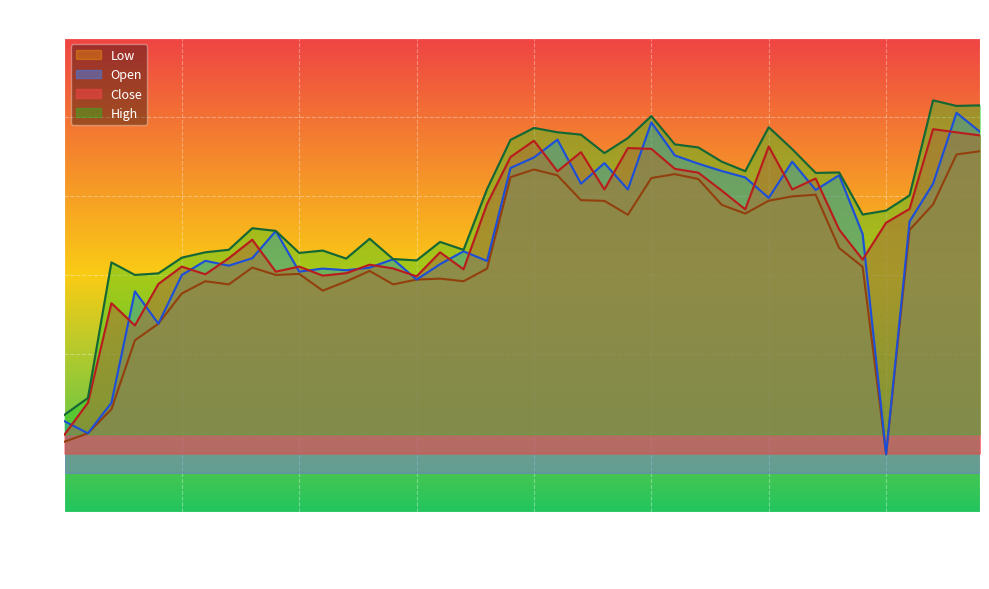

List the labels in order of Close value, smallest first.

2023-02-07, 2023-02-08, 2023-02-10, 2023-02-09, 2023-02-13, 2023-02-28, 2023-02-22, 2023-02-15, 2023-02-23, 2023-02-20, 2023-03-02, 2023-02-27, 2023-02-14, 2023-02-21, 2023-02-24, 2023-03-28, 2023-02-16, 2023-03-01, 2023-02-17, 2023-03-27, 2023-03-29, 2023-03-21, 2023-03-31, 2023-03-03, 2023-03-20, 2023-03-13, 2023-03-23, 2023-03-24, 2023-03-17, 2023-03-09, 2023-03-16, 2023-03-06, 2023-03-10, 2023-03-15, 2023-03-14, 2023-03-22, 2023-03-08, 2023-04-06, 2023-04-05, 2023-04-03